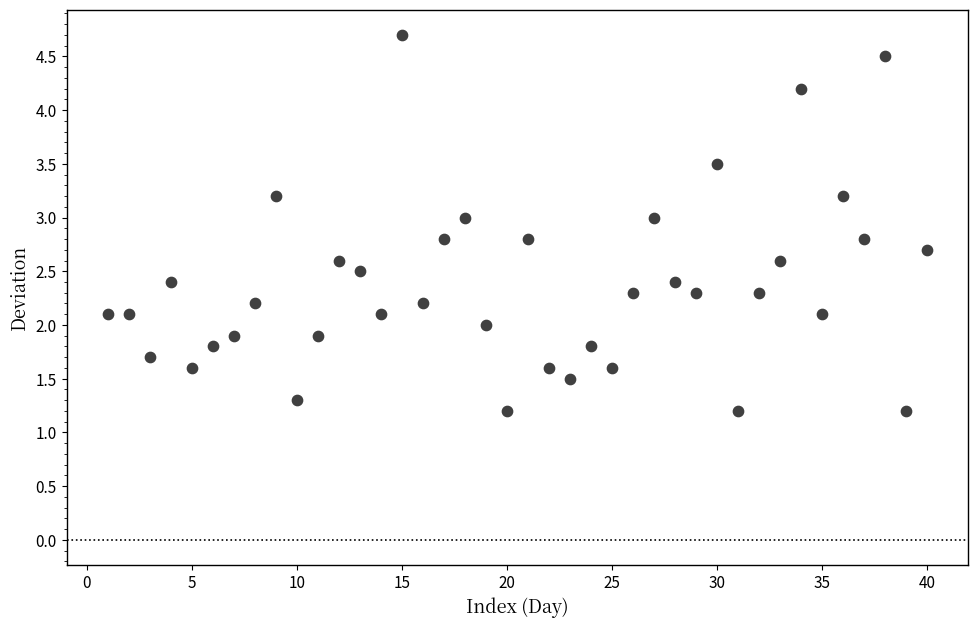

What is the range of X values (max minus min)?

39.0